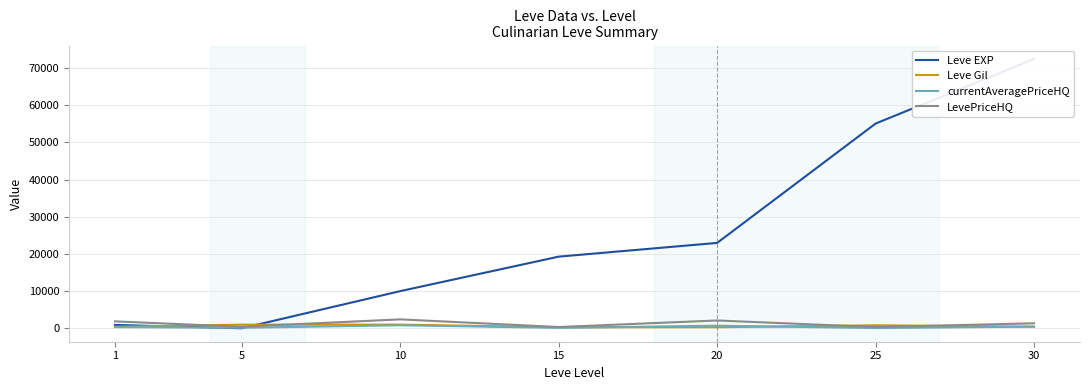

Which series has the widest spread of values?

Leve EXP